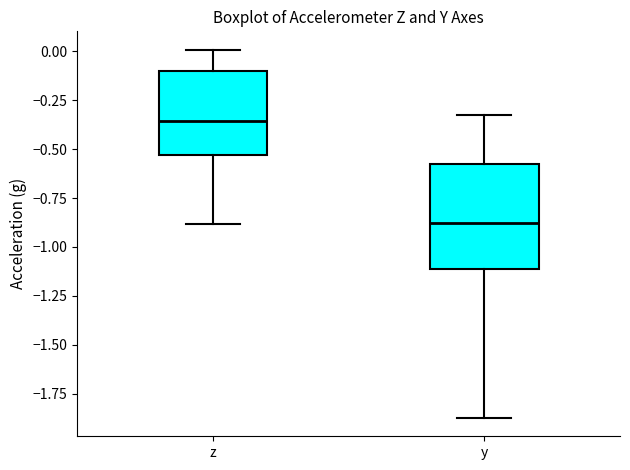

Reading left to right, read every box against the y-axis: the position of its median line, the range the box covers, and the ends of its whiskers. The values are not printed on the chart, so give them approximately, as read against the axis.

z: median -0.35, box -0.55 to -0.10, whiskers -0.90 to 0.00
y: median -0.90, box -1.10 to -0.60, whiskers -1.85 to -0.35